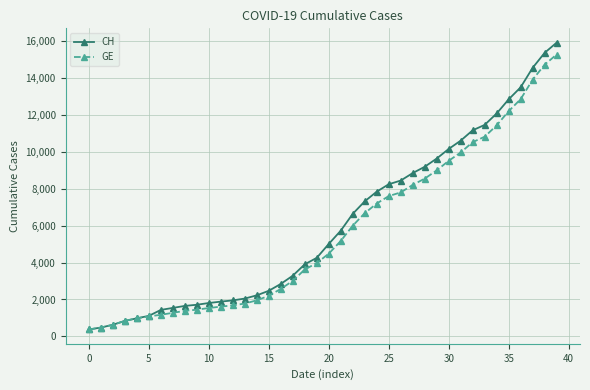

What is the value of the GE point at the 20th from the left?

3978